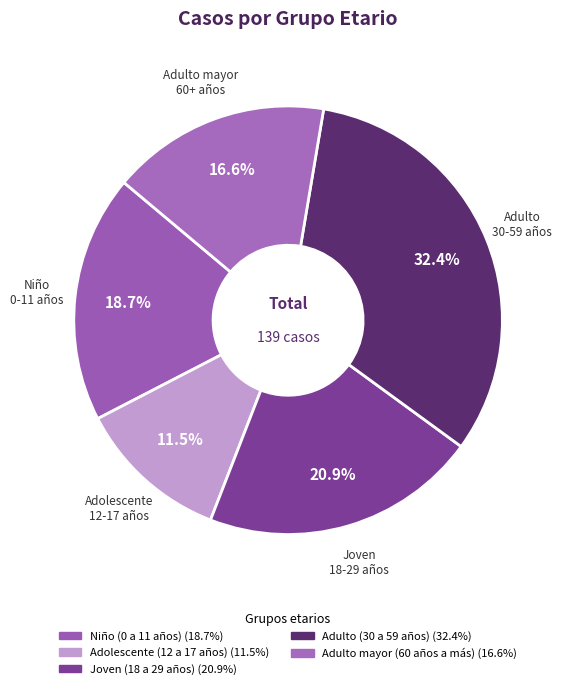

Is Joven (18 a 29 años) the majority of the pie?

No